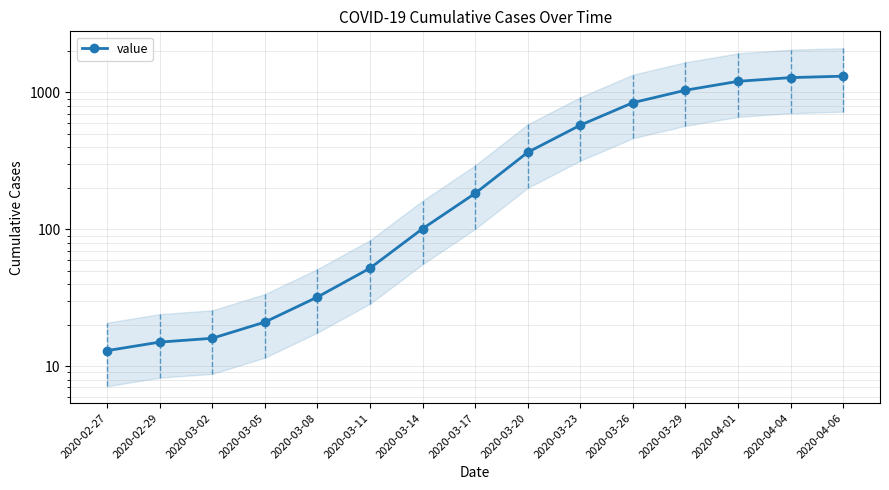

What is the average value?

470